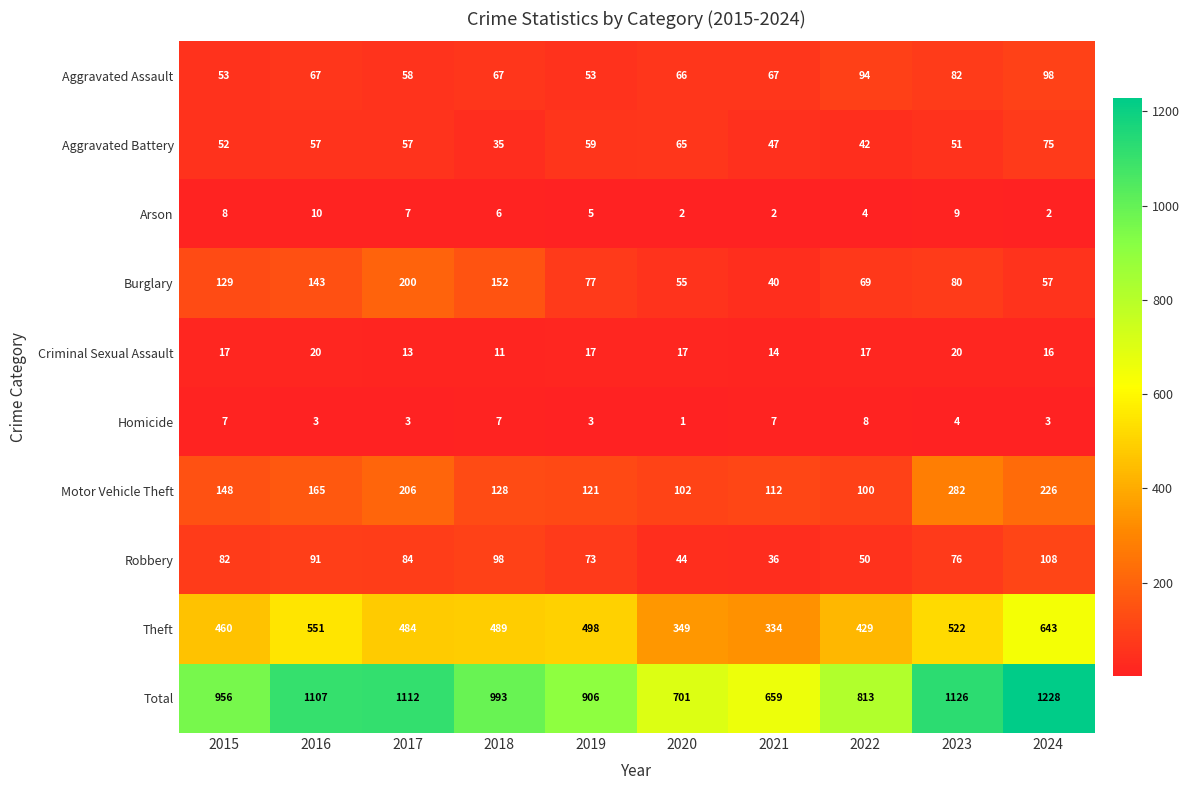

What is the difference between the highest and lowest values at 2016?

1104